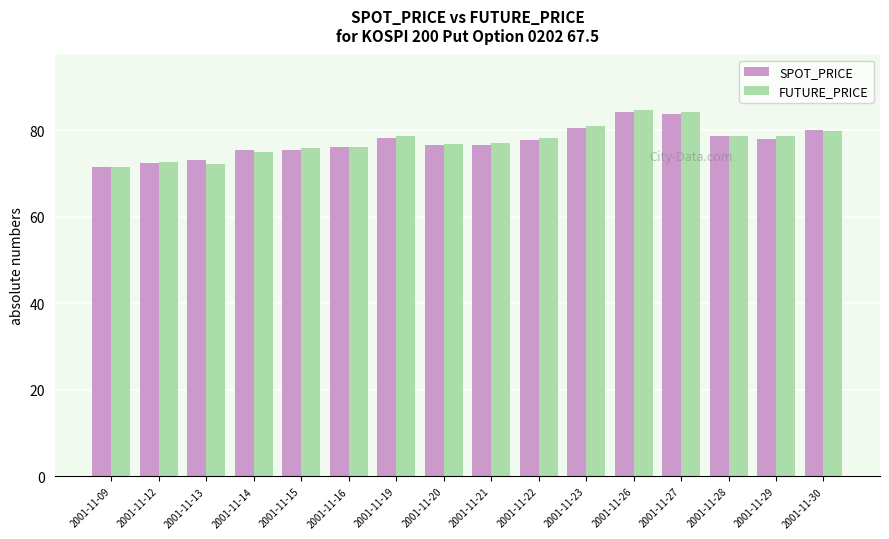

What is the difference between the maximum and minimum values in the SPOT_PRICE series?

12.6